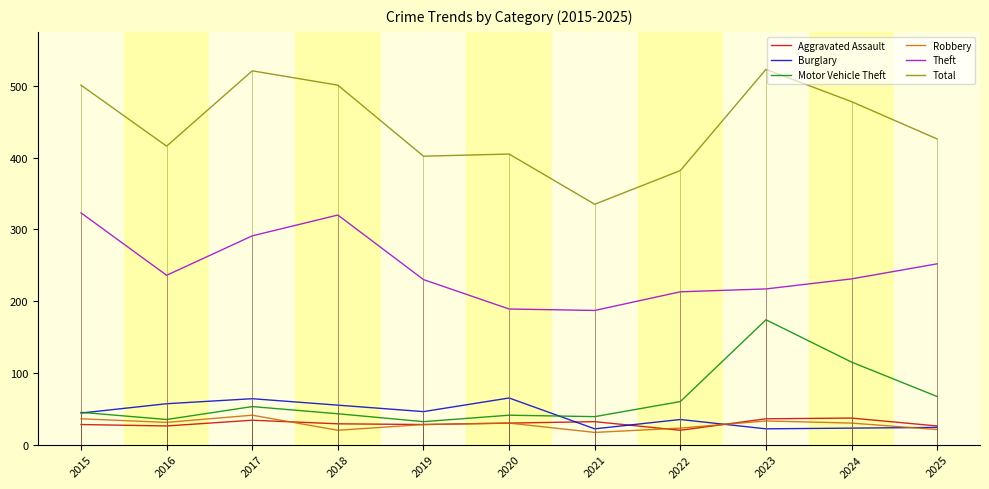

Which series has the largest total across all categories?

Total